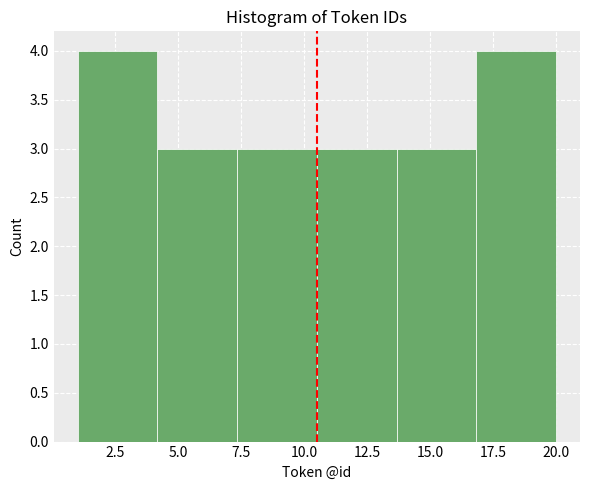

Reading left to right, list every bar in this chart as the range it spans on the x-axis followed by its height. Neither the bar edges nor the heights are printed on the chart, so give them approximately, as read against the axes.

1.0 to 4.0: 4
4.0 to 7.5: 3
7.5 to 10.5: 3
10.5 to 13.5: 3
13.5 to 17.0: 3
17.0 to 20.0: 4